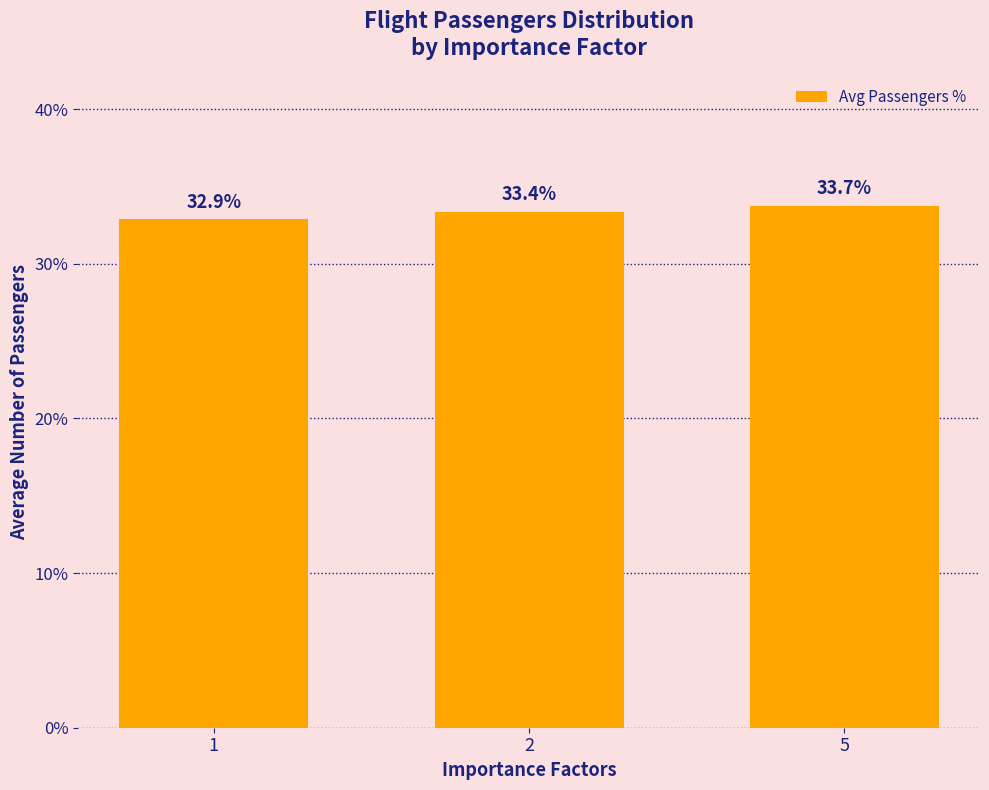

Approximately how many times larger is the value at 2 compared to 1?

1.0